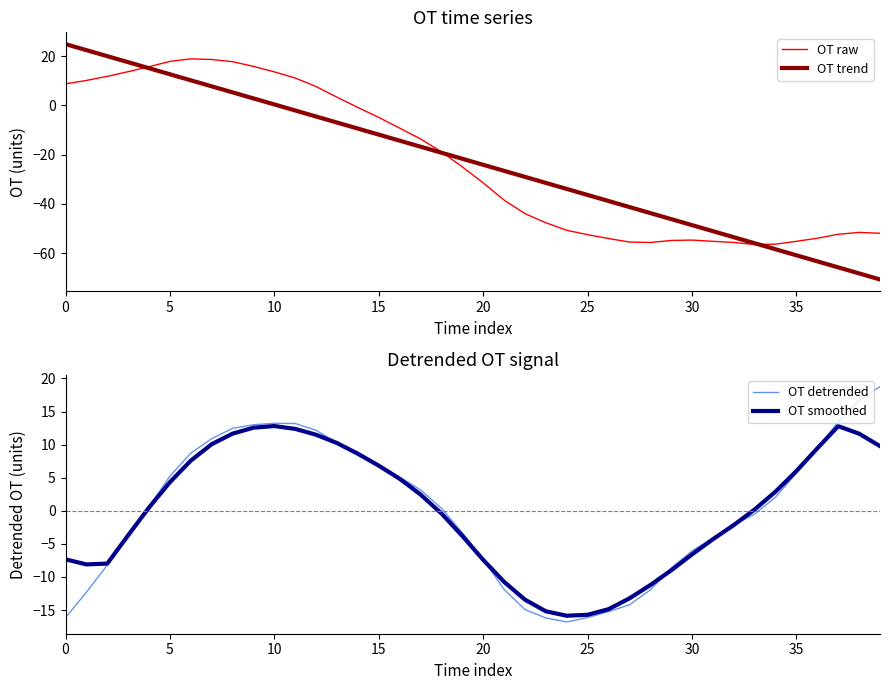

How many data points in OT trend are less than -21?

21